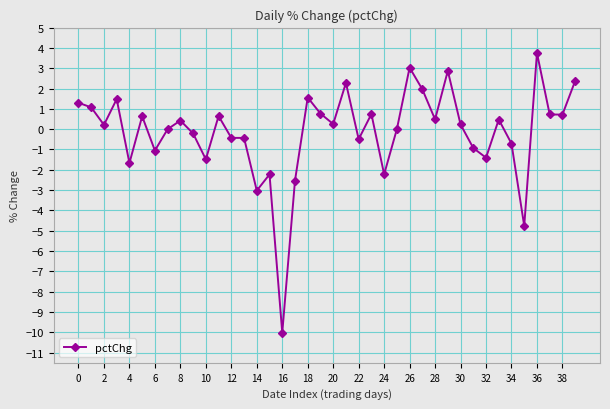

Does the chart have visible grid lines?

Yes